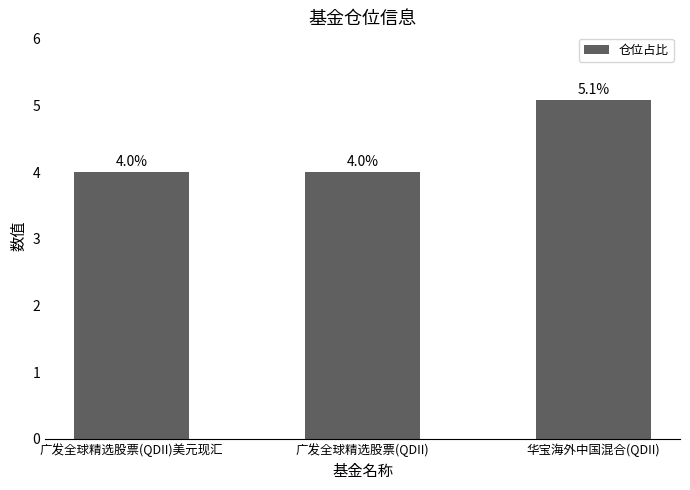

How many data points does each series have?

3